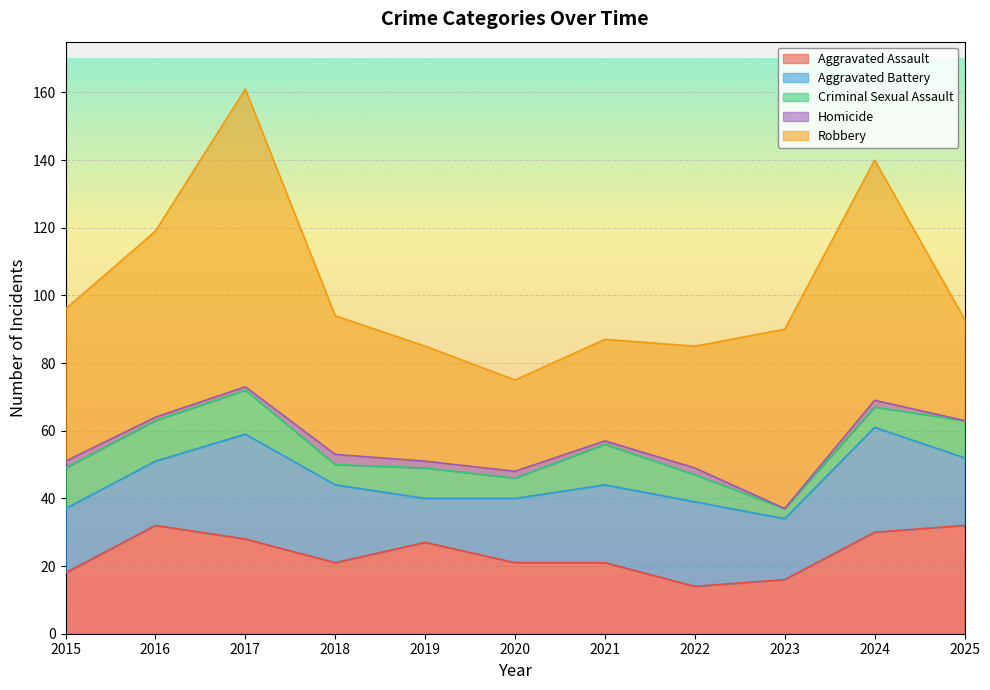

Is it true that Aggravated Assault equals 21 at 2021?

True